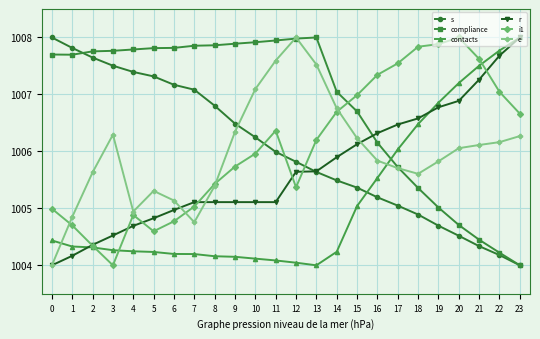

What is the difference between the second highest and minimum values in the contacts series?

3.8